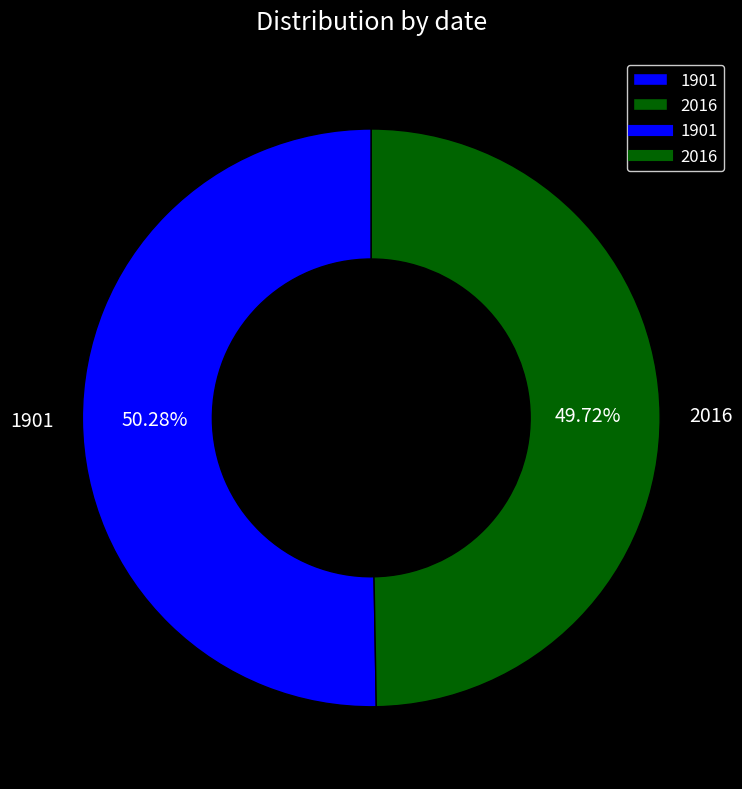

To the nearest percent, what is the combined percentage of 1901 and 2016?

100%